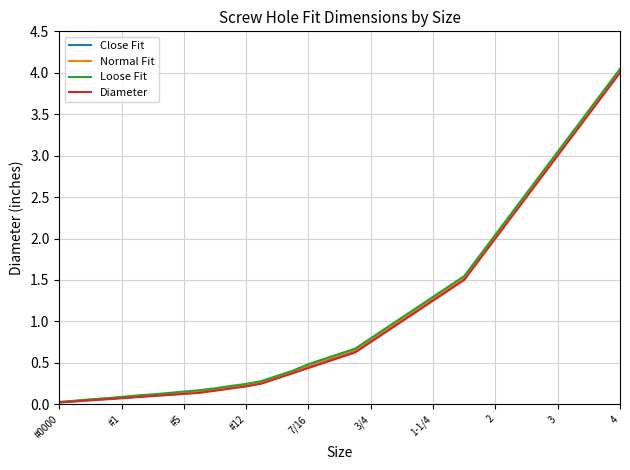

True or false: Normal Fit and Close Fit intersect in this chart.

False